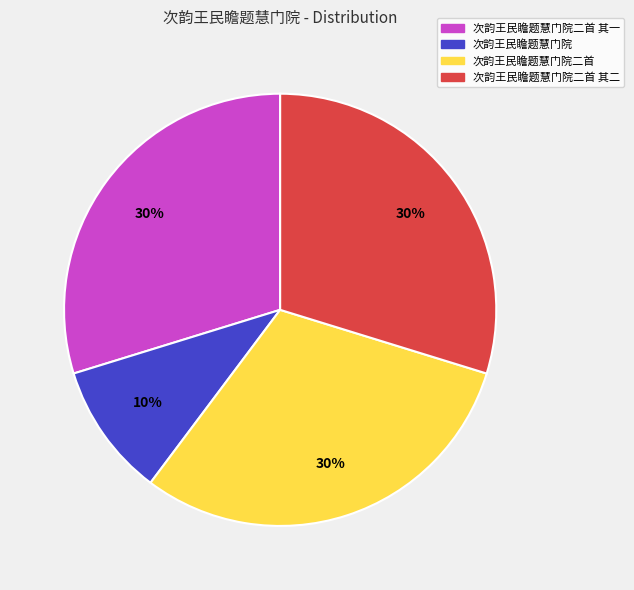

Between 次韵王民瞻题慧门院二首 其二 and 次韵王民瞻题慧门院, which is larger?

次韵王民瞻题慧门院二首 其二